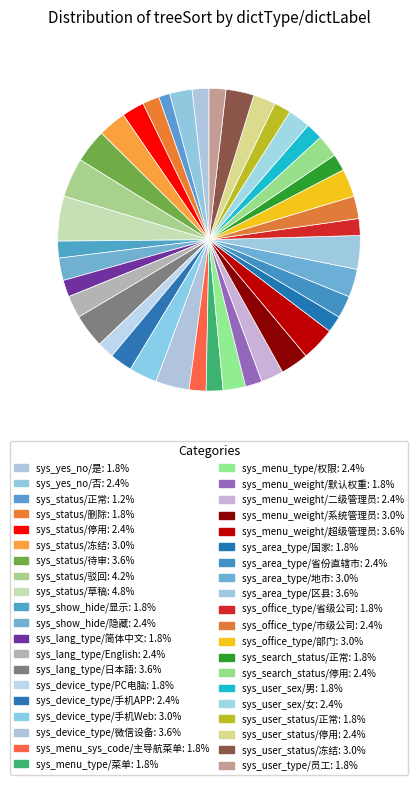

How many segments does this pie chart have?

40